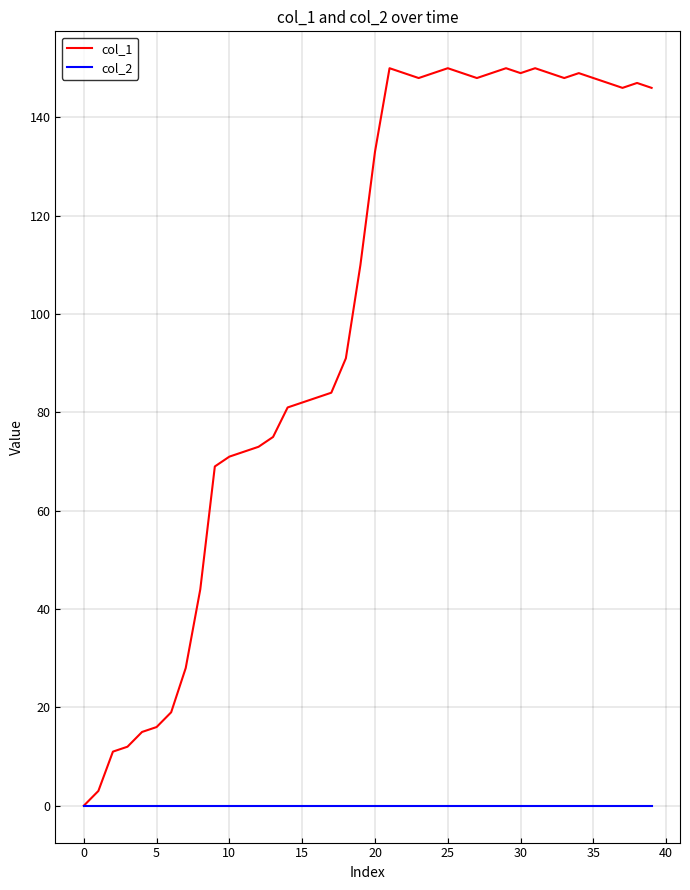

Which series has the largest range (max minus min)?

col_1